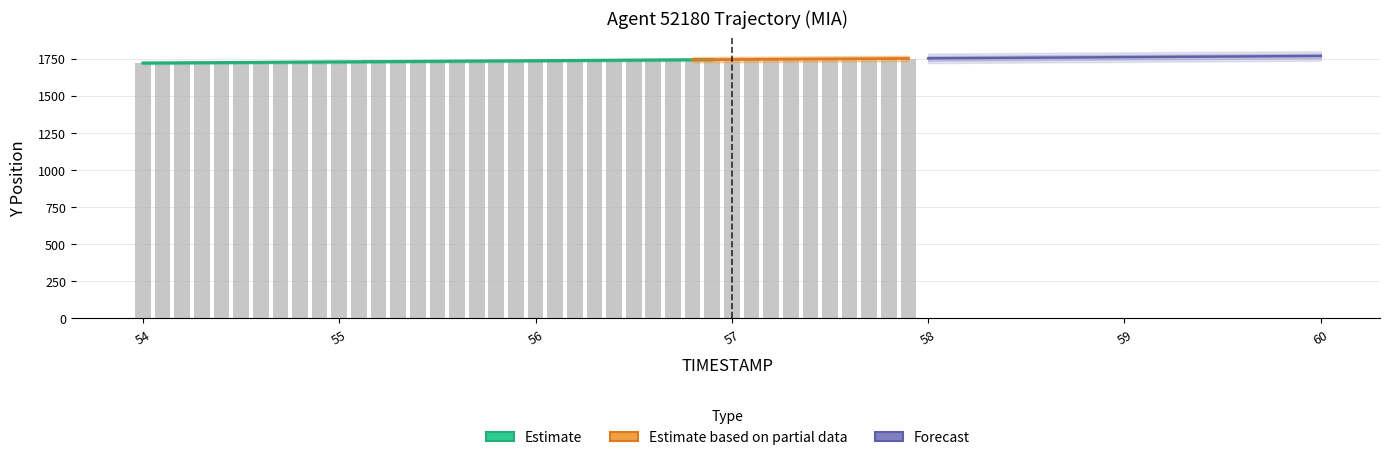

True or false: the data shows 2905.1 at 55.1.

False